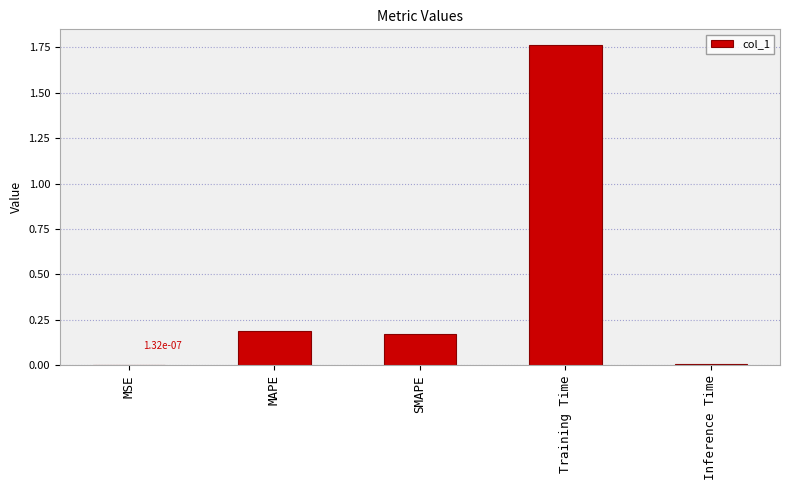

Which has a higher value, SMAPE or Inference Time?

SMAPE